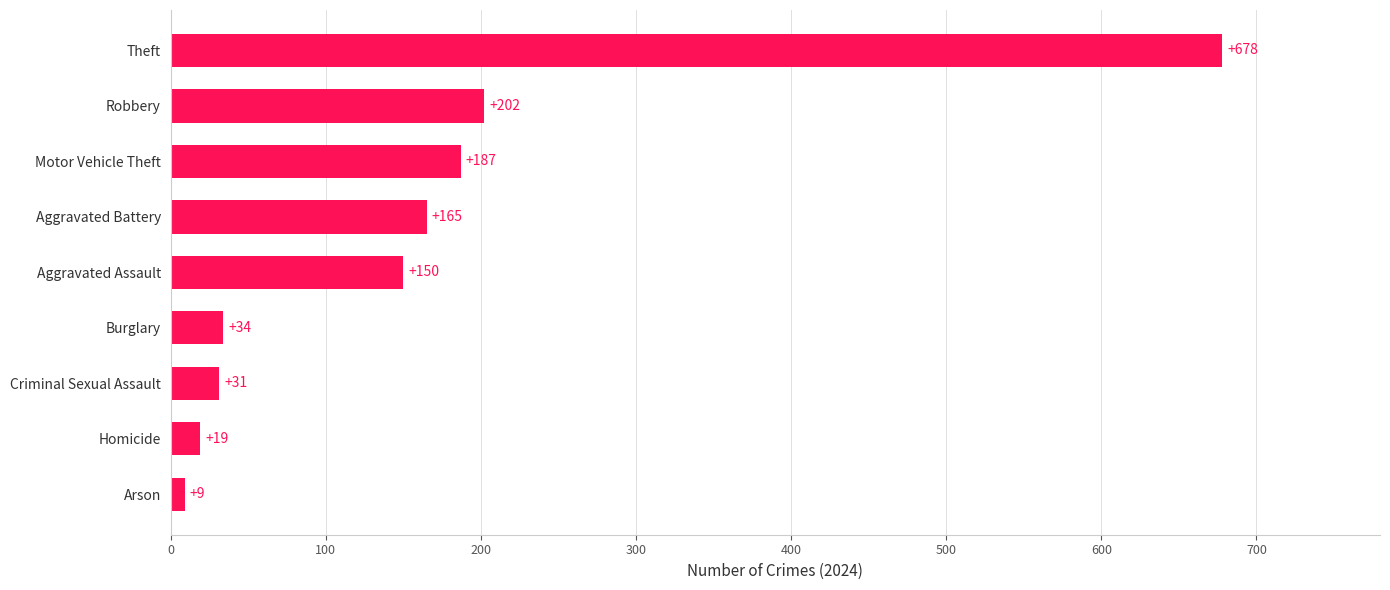

What is the greatest value displayed?

678